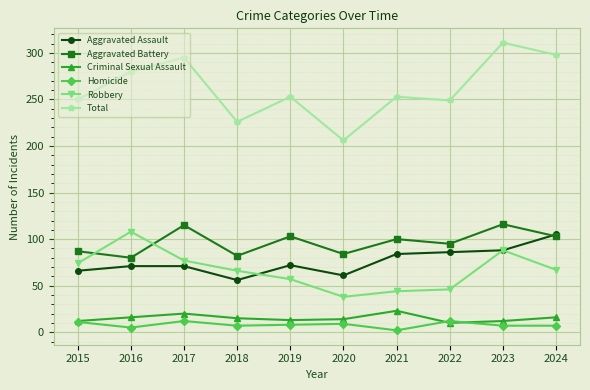

What is the sum of all Robbery values?

665